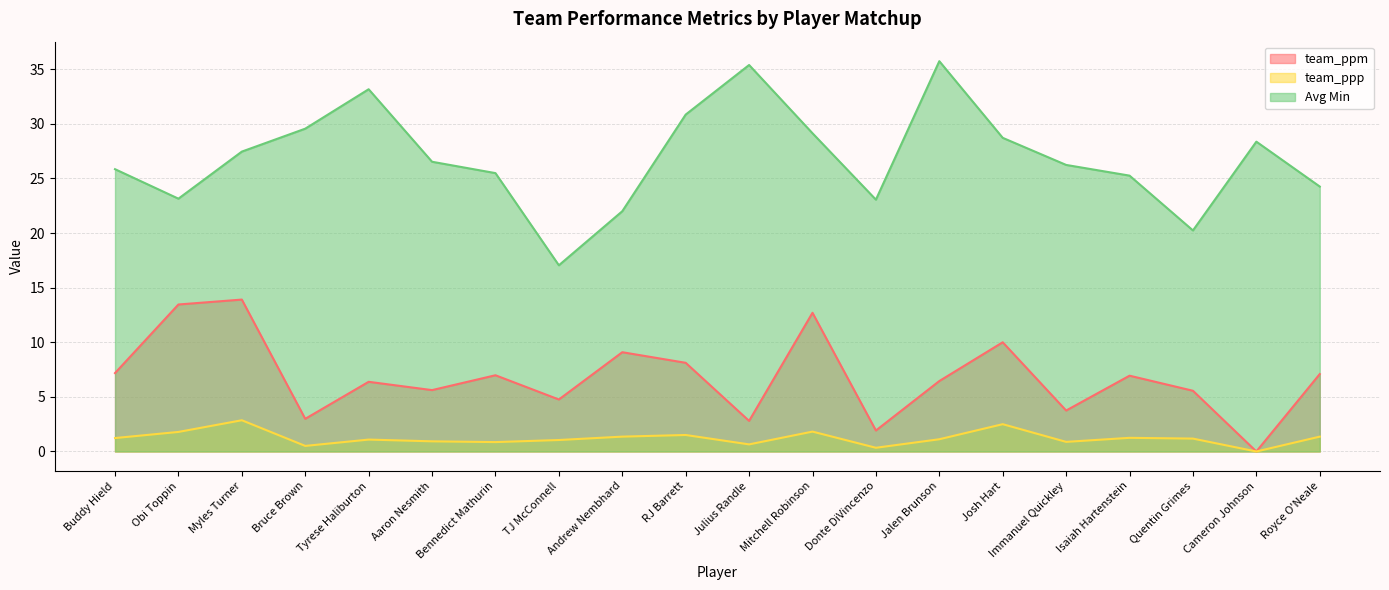

What position from the left is TJ McConnell?

8